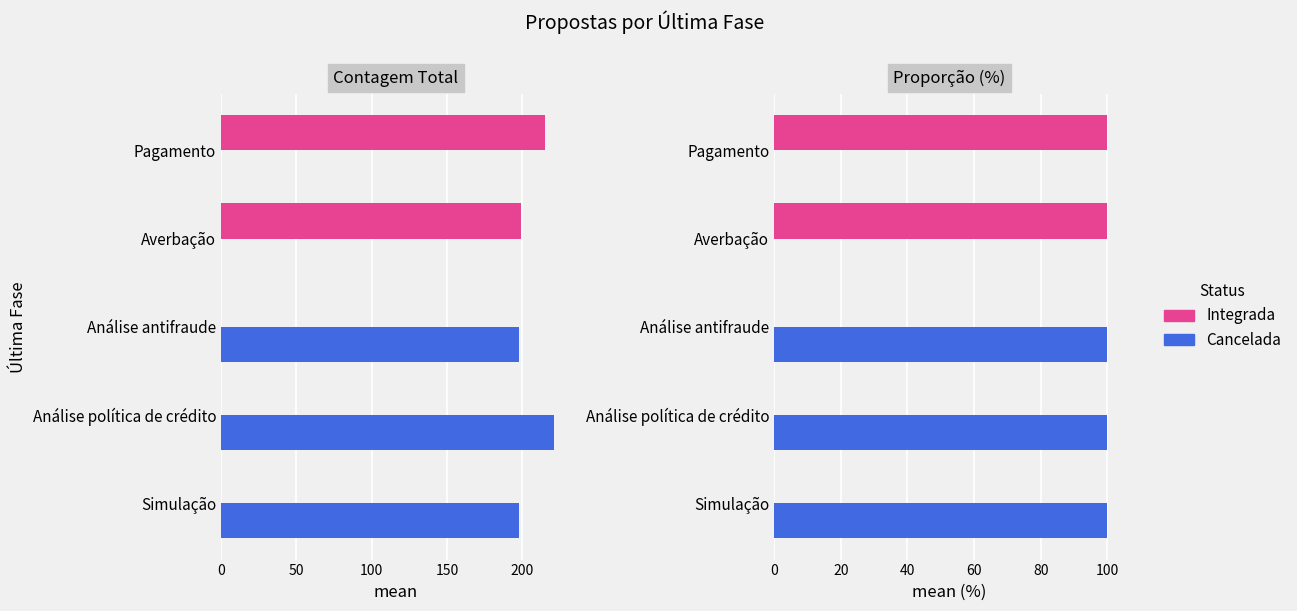

What is the average value of the Integrada series?

40